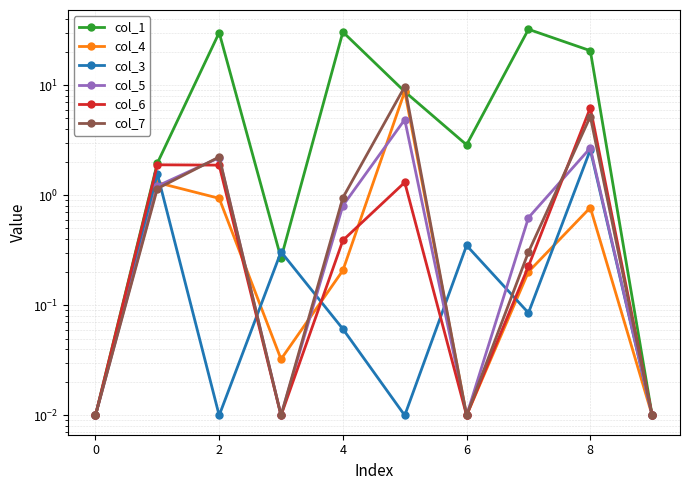

Which label corresponds to the largest value in the chart?

7